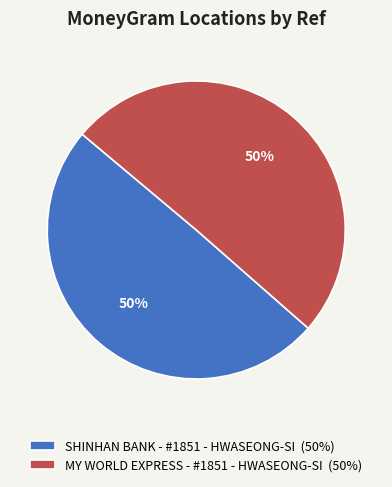

What percentage is the MY WORLD EXPRESS - #1851 - HWASEONG-SI slice, to the nearest percent?

50%